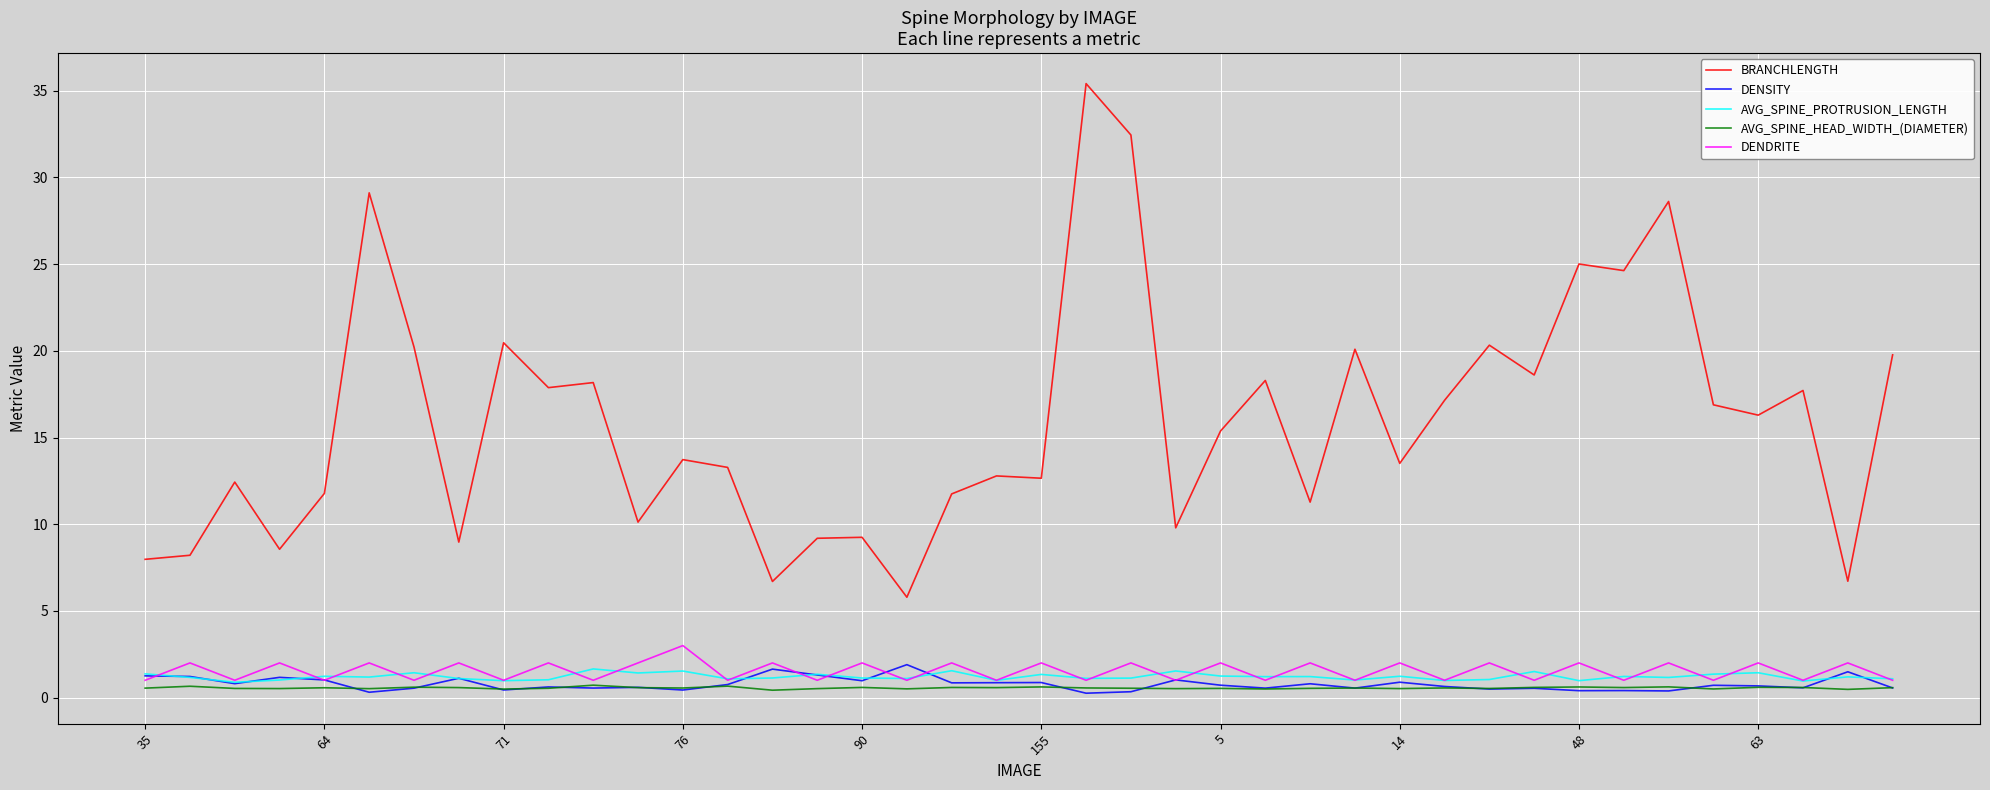

What is the highest value of the BRANCHLENGTH series?

35.4